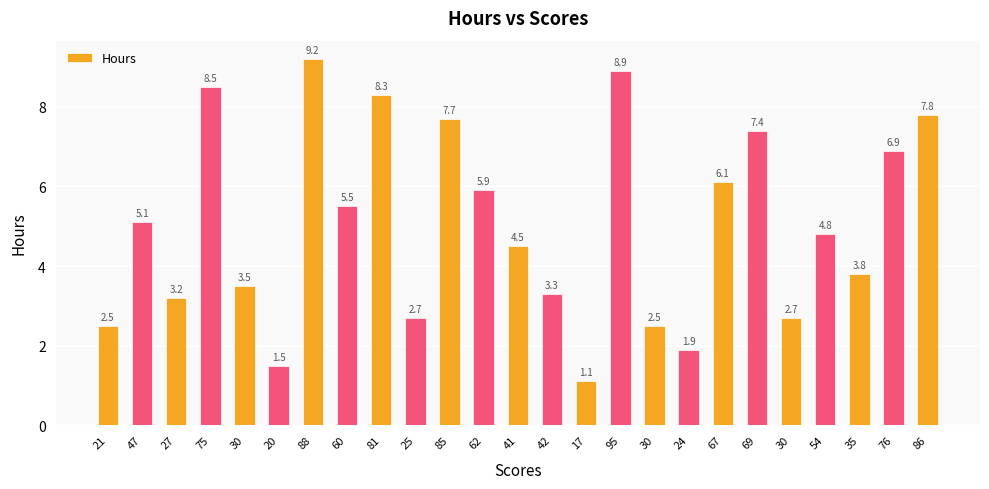

Are the bars horizontal?

No